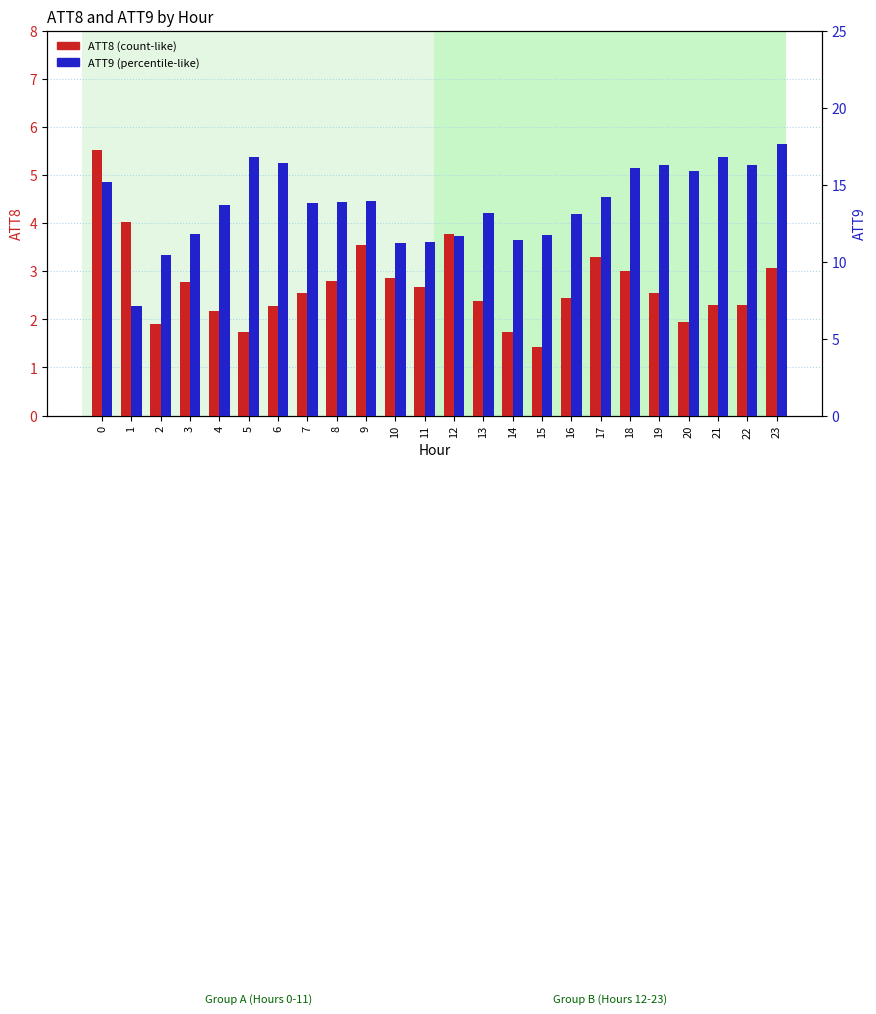

Which label corresponds to the largest value in the chart?

23